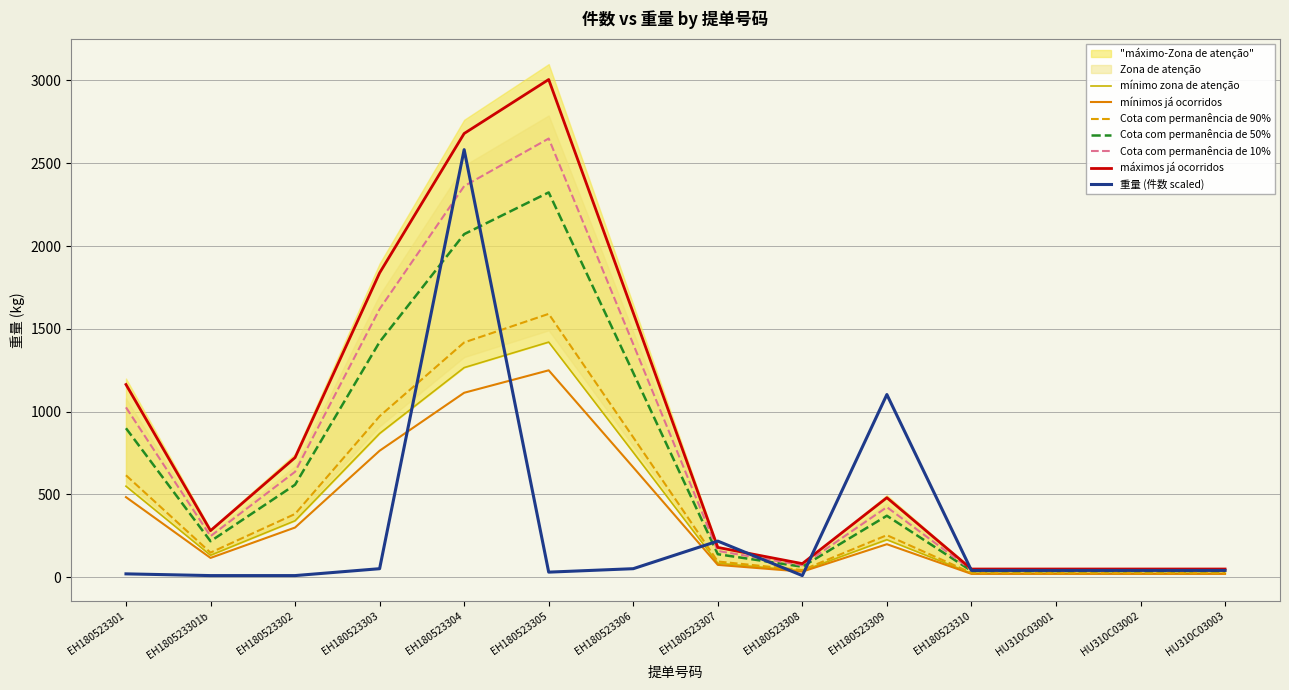

What is the highest value of the 重量 (件数 scaled) series?

2582.0